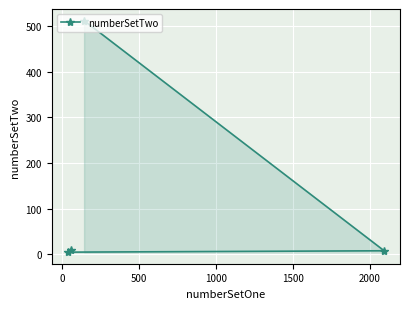

What is the maximum value shown in the chart?

512